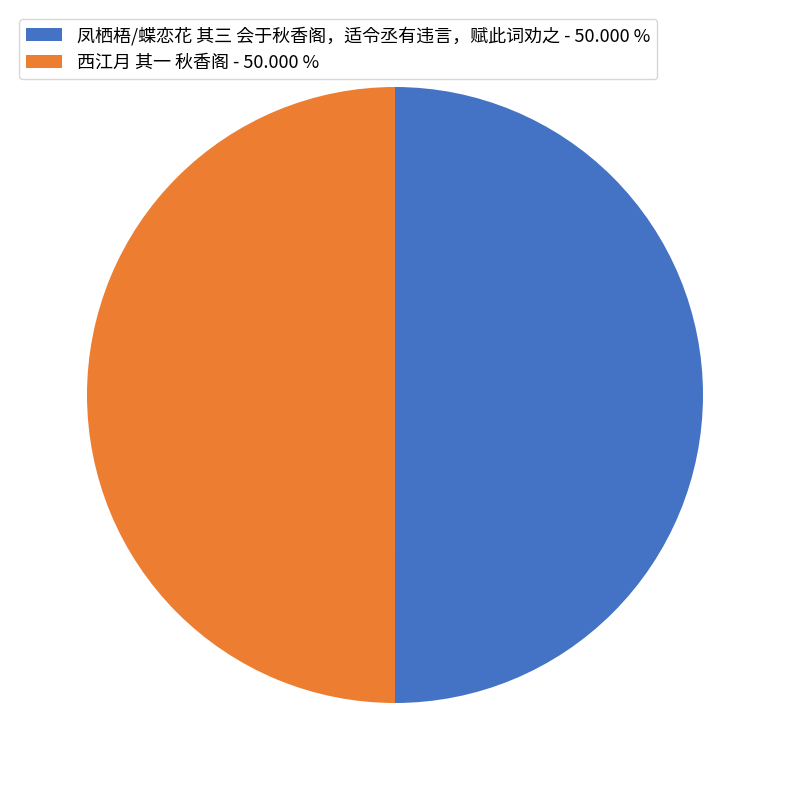

Is it true that 西江月 其一 秋香阁 is 50% of the pie?

True